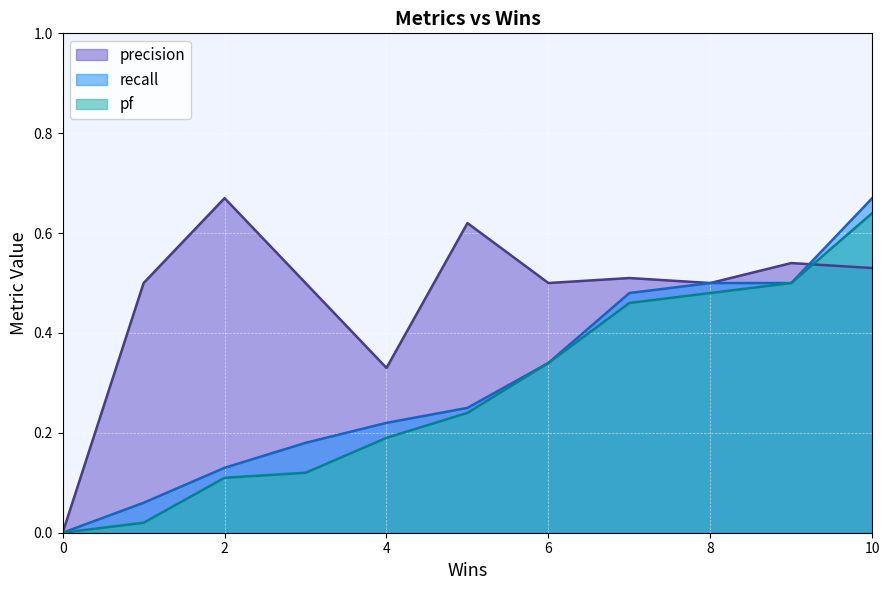

List the labels in order of pf value, smallest first.

0, 1, 2, 3, 4, 5, 6, 7, 8, 9, 10